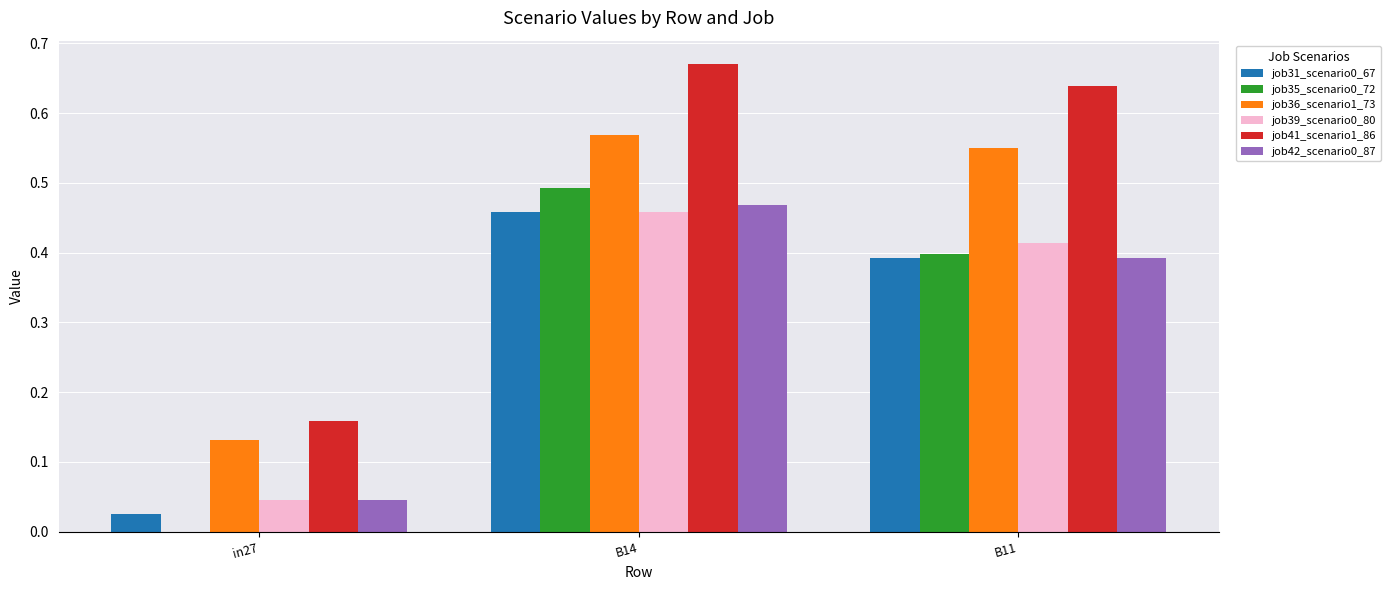

Is the value of job41_scenario1_86 at B14 greater than the value of job31_scenario0_67 at in27?

Yes